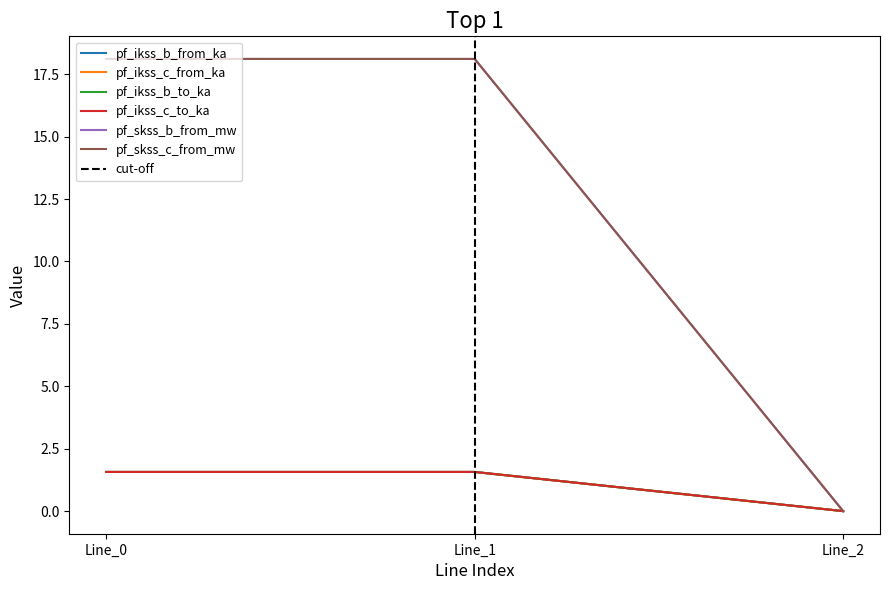

What is the value of the pf_ikss_c_to_ka point at the 2nd from the left?

1.6